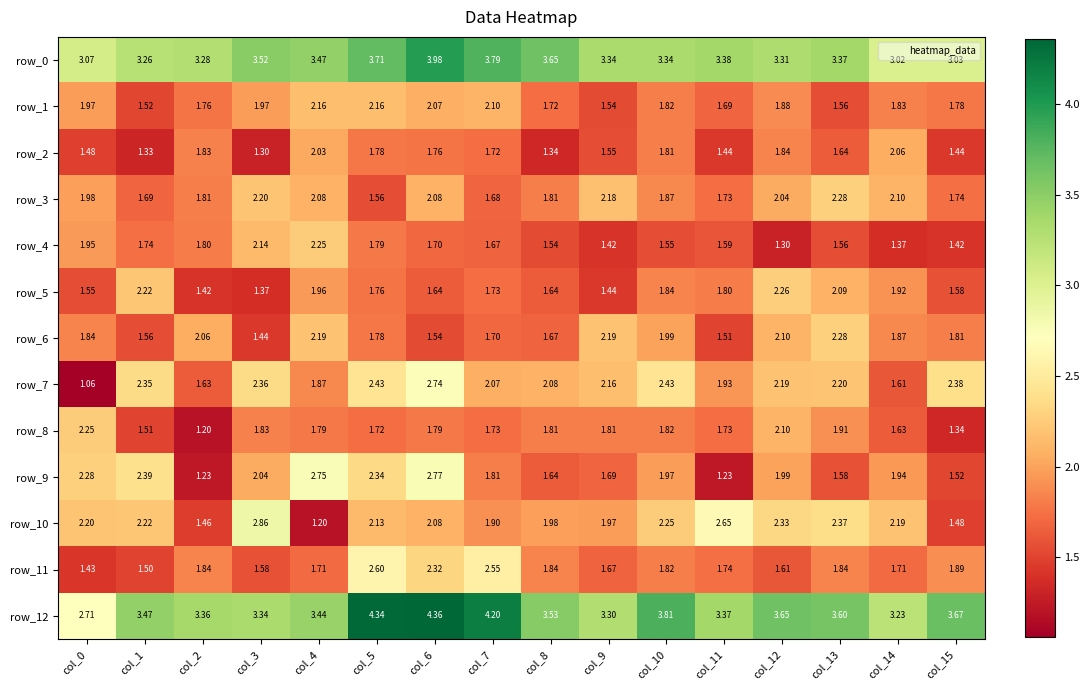

Is the value of row_0 at col_7 greater than the value of row_2 at col_4?

Yes